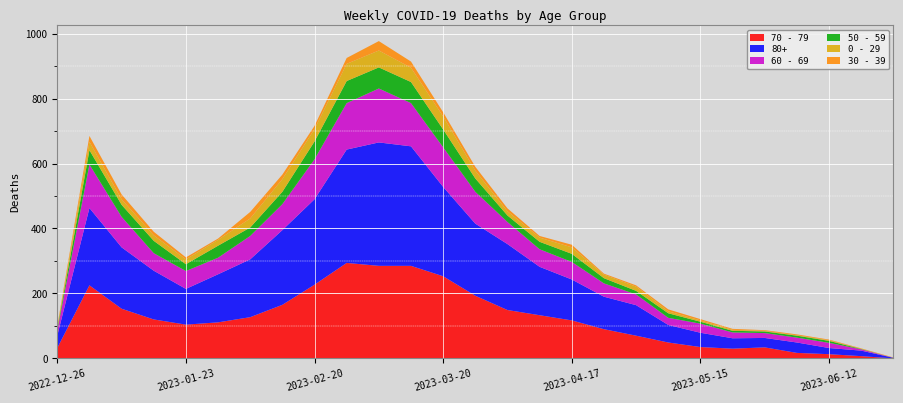

Reading right to left, list all the values displayed in this chart.

70 - 79: 2023-06-26=0	2023-06-19=7	2023-06-12=13	2023-06-05=17	2023-05-29=34	2023-05-22=30	2023-05-15=35	2023-05-08=49	2023-05-01=70	2023-04-24=90	2023-04-17=117	2023-04-10=133	2023-04-03=149	2023-03-27=193	2023-03-20=253	2023-03-13=285	2023-03-06=285	2023-02-27=294	2023-02-20=227	2023-02-13=165	2023-02-06=127	2023-01-30=111	2023-01-23=104	2023-01-16=120	2023-01-09=153	2023-01-02=225	2022-12-26=32
80+: 2023-06-26=2	2023-06-19=17	2023-06-12=19	2023-06-05=32	2023-05-29=29	2023-05-22=32	2023-05-15=44	2023-05-08=54	2023-05-01=94	2023-04-24=100	2023-04-17=126	2023-04-10=149	2023-04-03=203	2023-03-27=222	2023-03-20=275	2023-03-13=368	2023-03-06=380	2023-02-27=349	2023-02-20=263	2023-02-13=230	2023-02-06=178	2023-01-30=148	2023-01-23=110	2023-01-16=150	2023-01-09=189	2023-01-02=238	2022-12-26=38
60 - 69: 2023-06-26=0	2023-06-19=4	2023-06-12=16	2023-06-05=15	2023-05-29=15	2023-05-22=18	2023-05-15=28	2023-05-08=22	2023-05-01=33	2023-04-24=41	2023-04-17=54	2023-04-10=54	2023-04-03=68	2023-03-27=98	2023-03-20=122	2023-03-13=133	2023-03-06=166	2023-02-27=143	2023-02-20=123	2023-02-13=80	2023-02-06=72	2023-01-30=51	2023-01-23=55	2023-01-16=54	2023-01-09=94	2023-01-02=134	2022-12-26=16
50 - 59: 2023-06-26=0	2023-06-19=1	2023-06-12=6	2023-06-05=6	2023-05-29=5	2023-05-22=5	2023-05-15=6	2023-05-08=14	2023-05-01=11	2023-04-24=16	2023-04-17=25	2023-04-10=23	2023-04-03=20	2023-03-27=41	2023-03-20=55	2023-03-13=65	2023-03-06=65	2023-02-27=68	2023-02-20=55	2023-02-13=38	2023-02-06=26	2023-01-30=37	2023-01-23=21	2023-01-16=38	2023-01-09=37	2023-01-02=44	2022-12-26=5
0 - 29: 2023-06-26=0	2023-06-19=1	2023-06-12=2	2023-06-05=1	2023-05-29=2	2023-05-22=3	2023-05-15=4	2023-05-08=6	2023-05-01=13	2023-04-24=11	2023-04-17=20	2023-04-10=13	2023-04-03=13	2023-03-27=24	2023-03-20=40	2023-03-13=44	2023-03-06=52	2023-02-27=53	2023-02-20=38	2023-02-13=39	2023-02-06=28	2023-01-30=18	2023-01-23=15	2023-01-16=17	2023-01-09=17	2023-01-02=26	2022-12-26=4
30 - 39: 2023-06-26=1	2023-06-19=1	2023-06-12=2	2023-06-05=3	2023-05-29=2	2023-05-22=3	2023-05-15=4	2023-05-08=6	2023-05-01=4	2023-04-24=3	2023-04-17=8	2023-04-10=5	2023-04-03=9	2023-03-27=12	2023-03-20=13	2023-03-13=19	2023-03-06=29	2023-02-27=18	2023-02-20=10	2023-02-13=14	2023-02-06=20	2023-01-30=4	2023-01-23=6	2023-01-16=11	2023-01-09=15	2023-01-02=18	2022-12-26=5